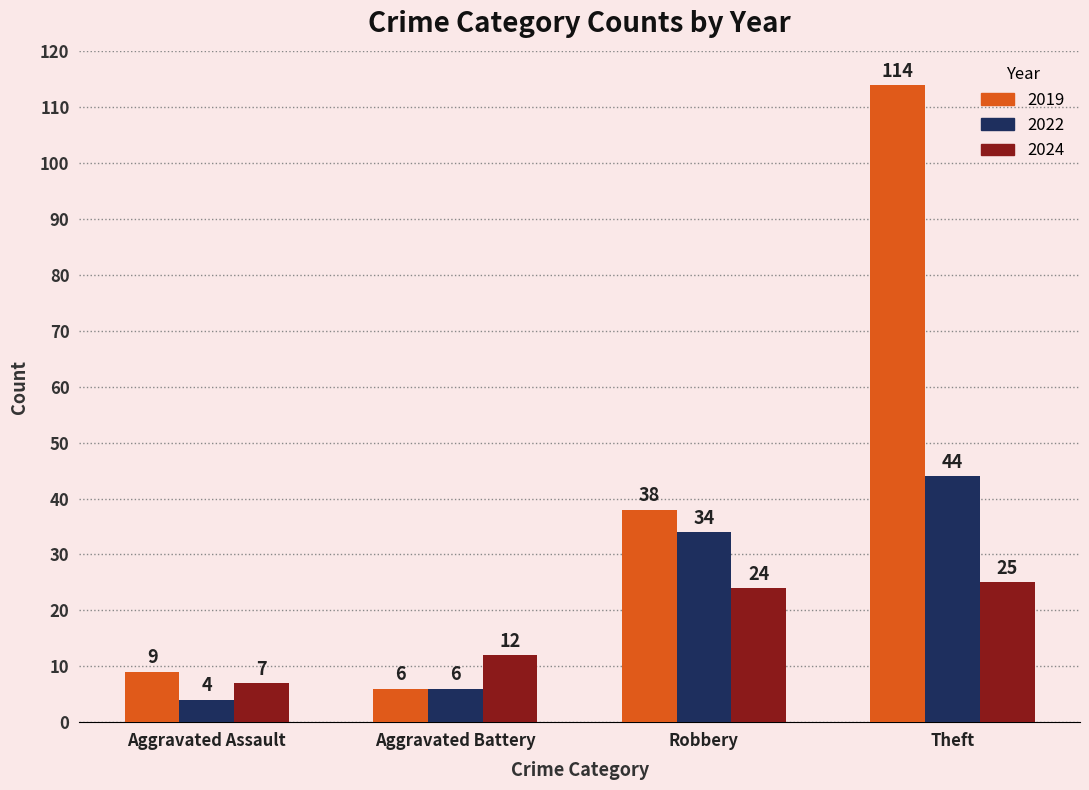

At which category is the sum across all series the highest?

Theft